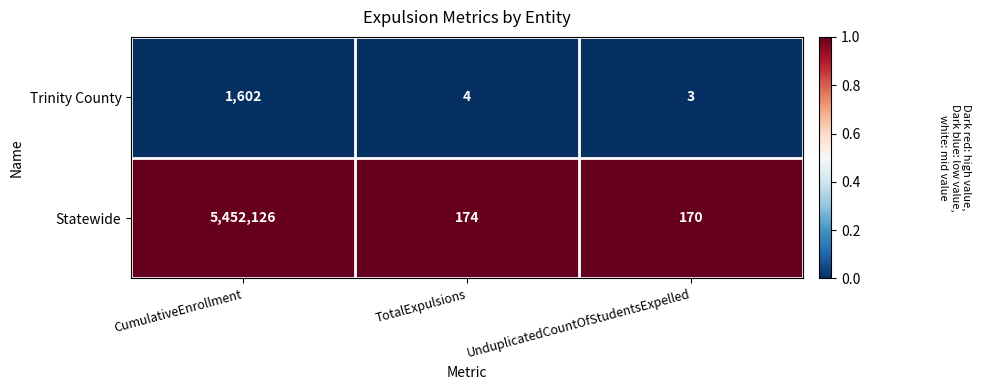

At CumulativeEnrollment, list the series in order from largest to smallest.

Statewide, Trinity County